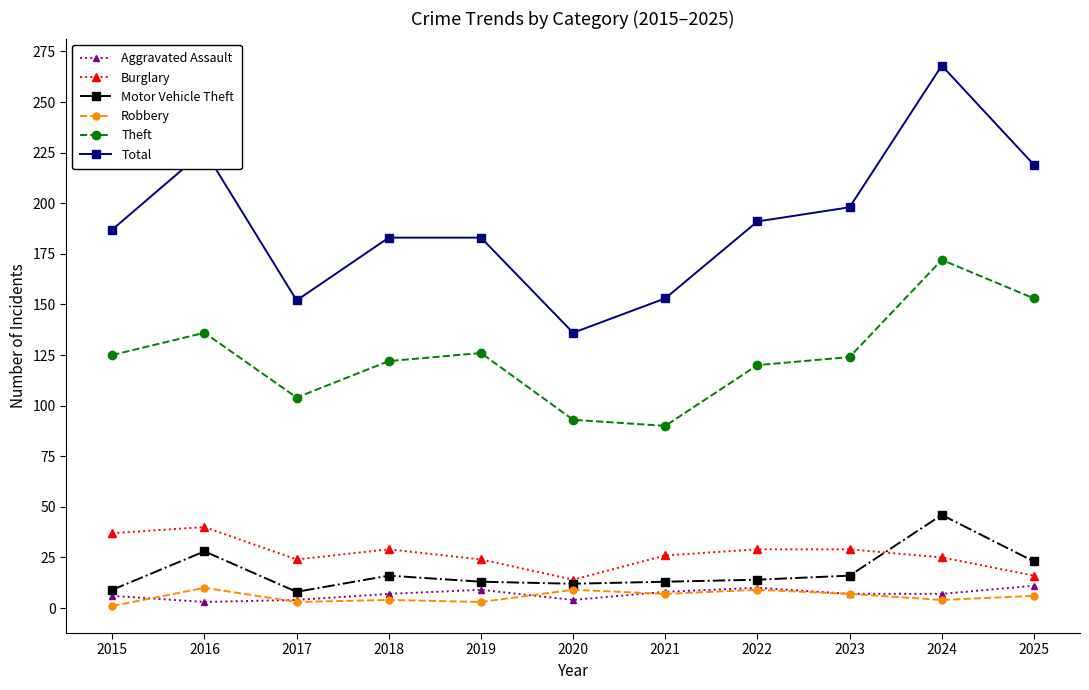

What is the average value of the Burglary series?

27